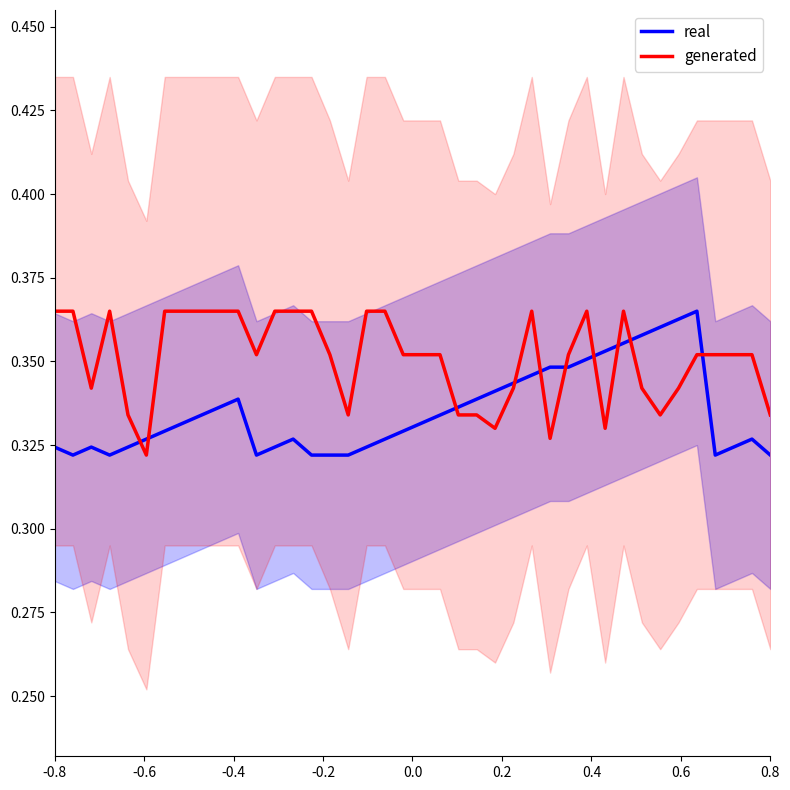

Rank the series by their maximum value, from lowest to highest.

real, generated